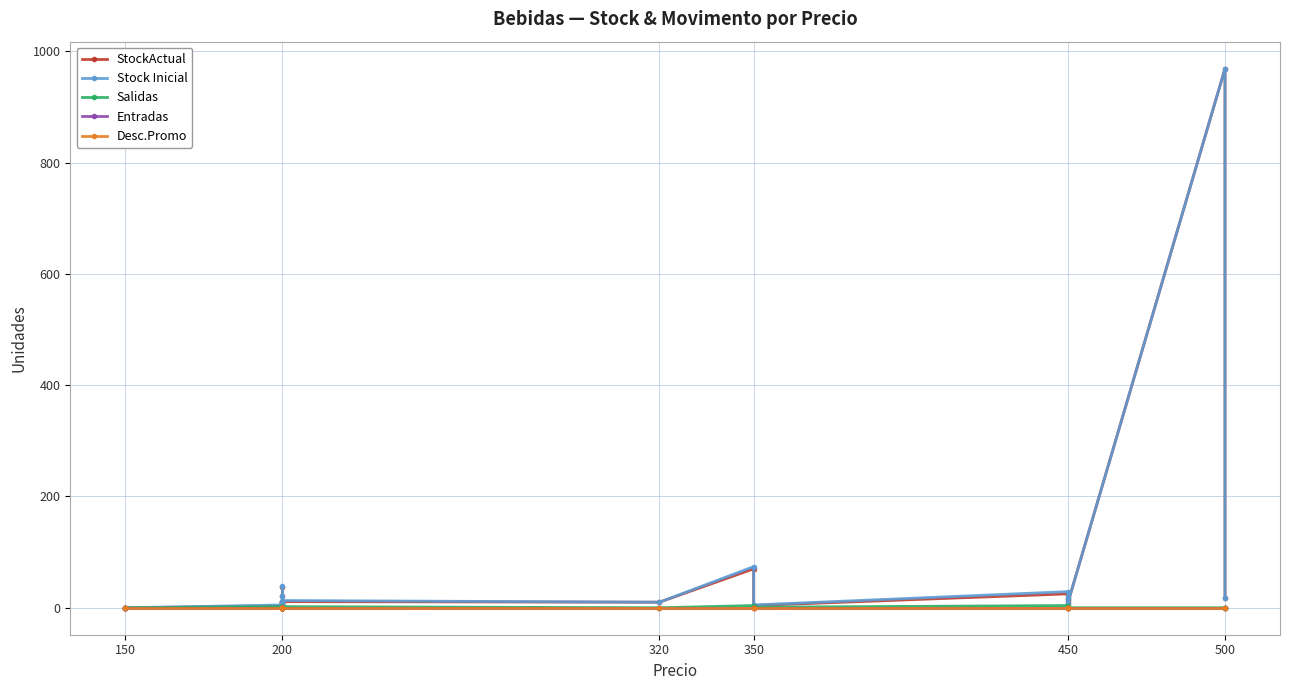

How many positive values does the StockActual series have?

16